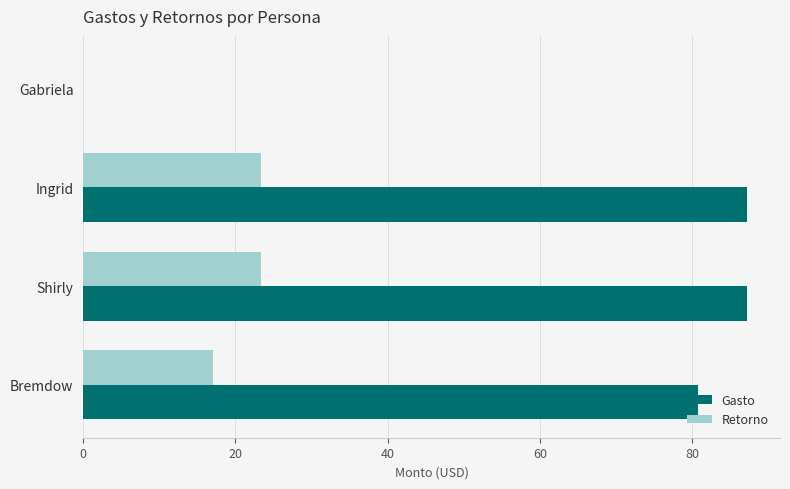

At which label is Retorno closest to 11?

Bremdow